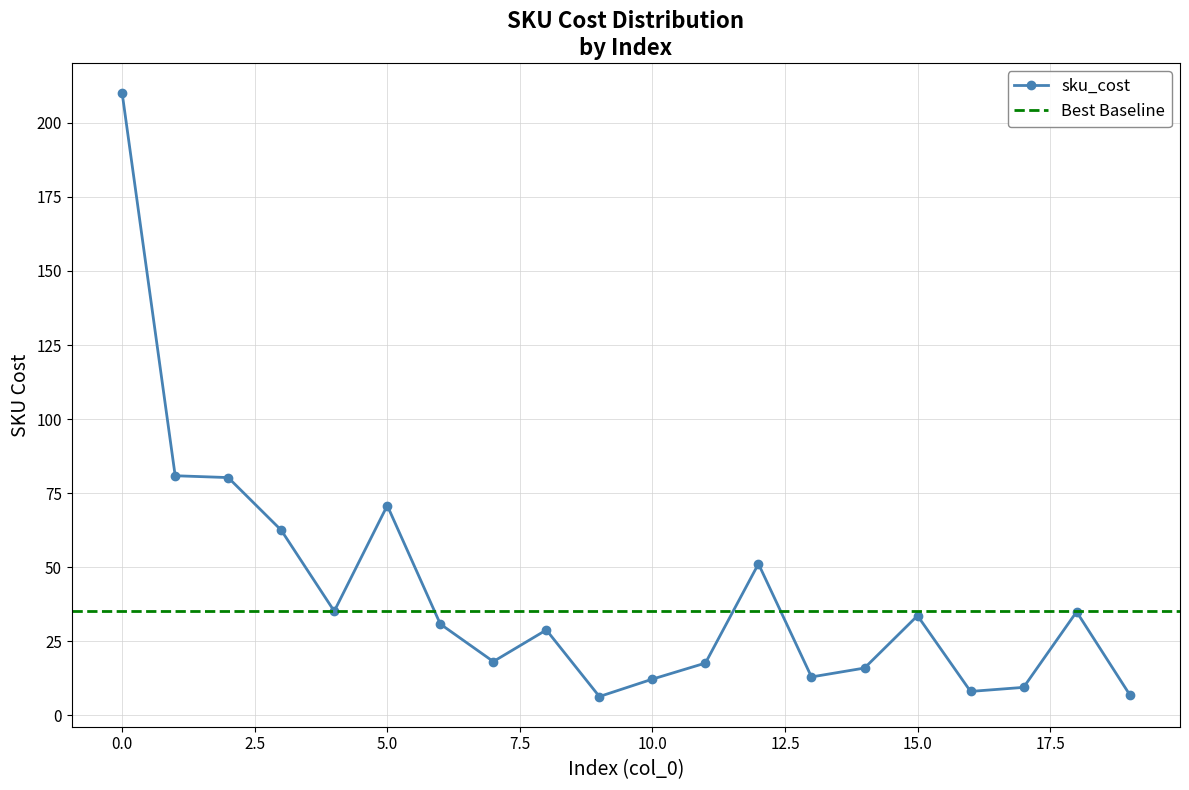

Is this an area chart (filled region under the line)?

No